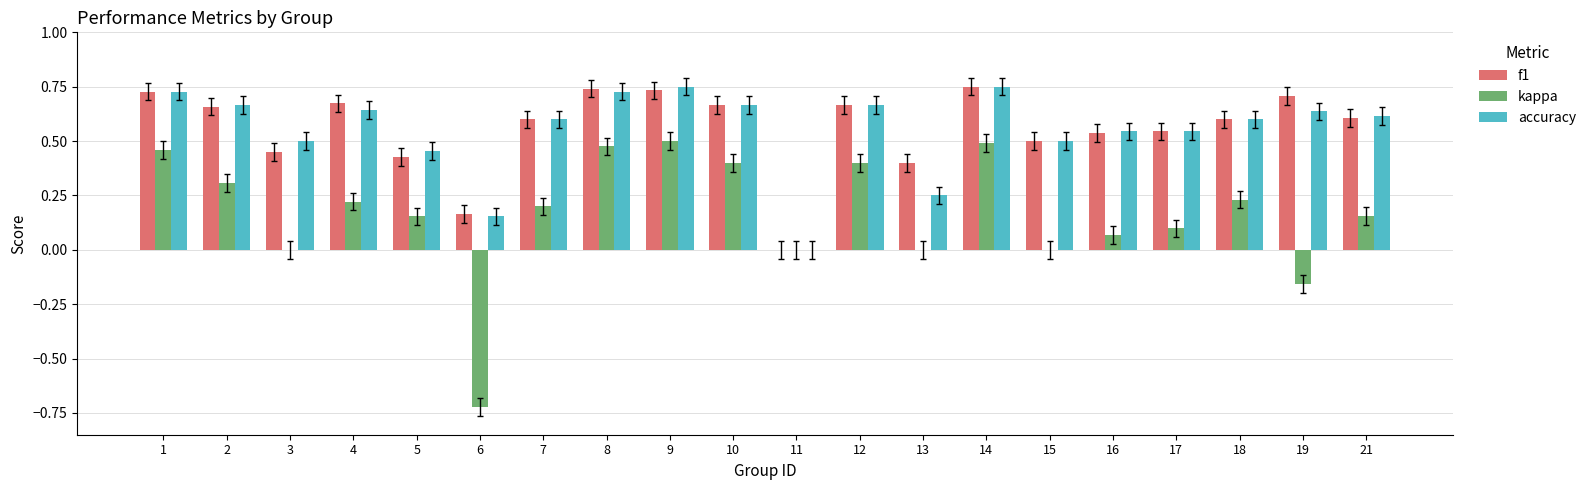

What are all the series names shown in the legend?

f1, kappa, accuracy